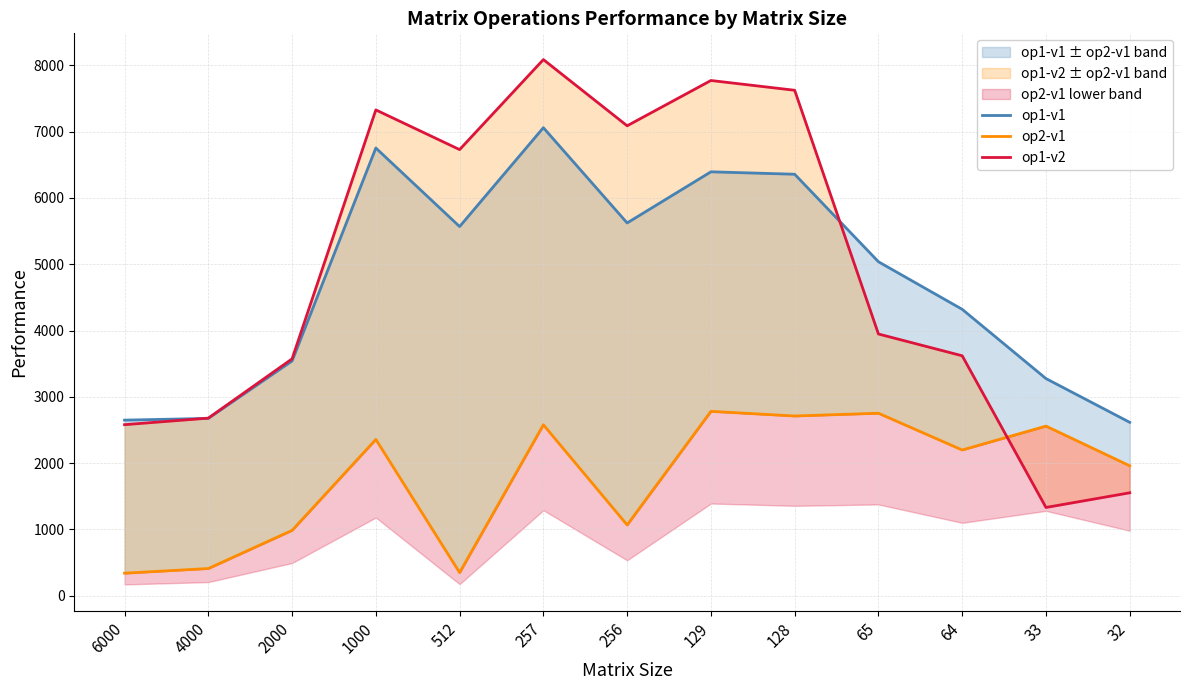

What is the difference between the highest and lowest values at 1000?

4971.0